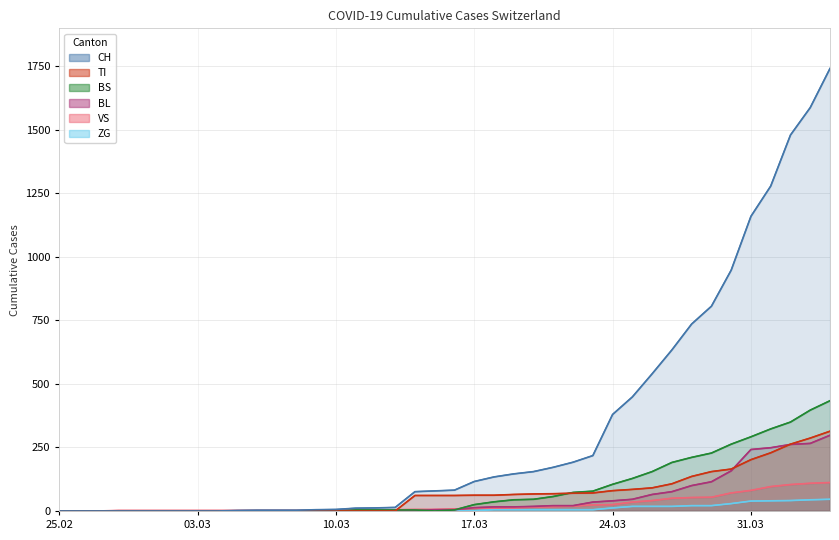

Is it true that BS equals 32 at 26?

False